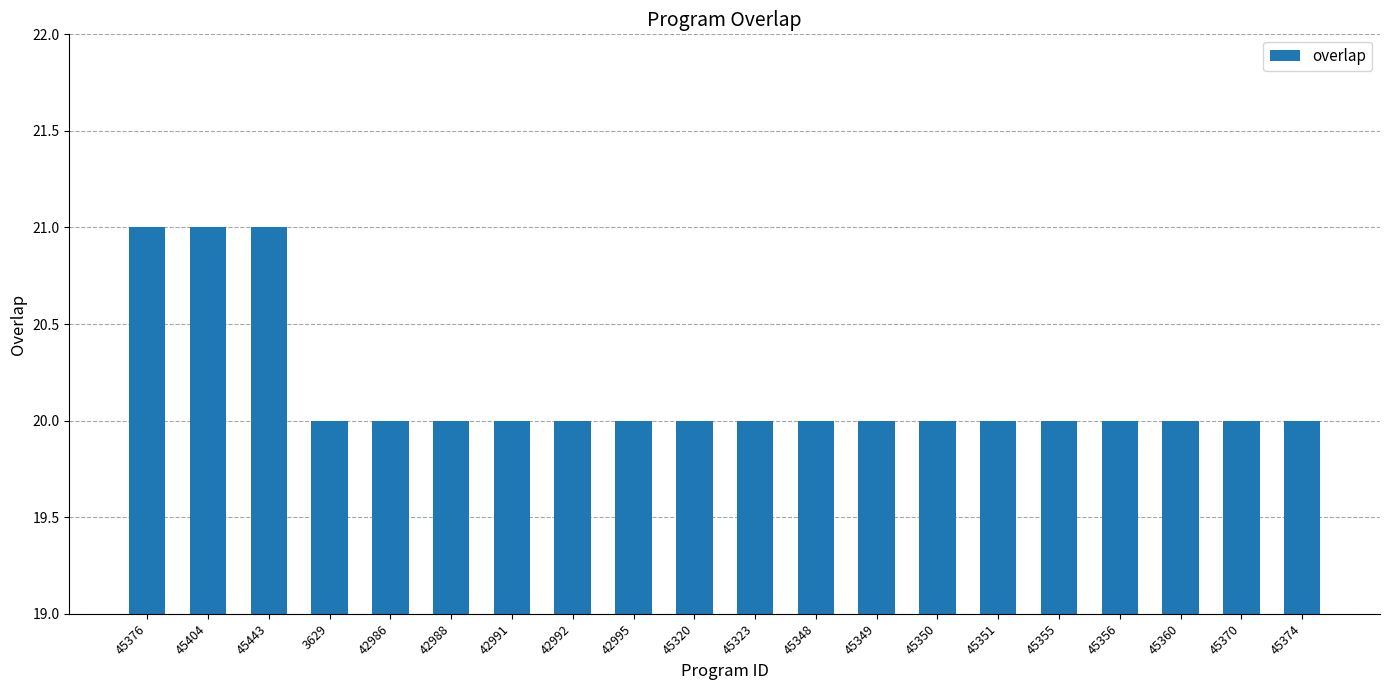

How many series are shown in this chart?

1